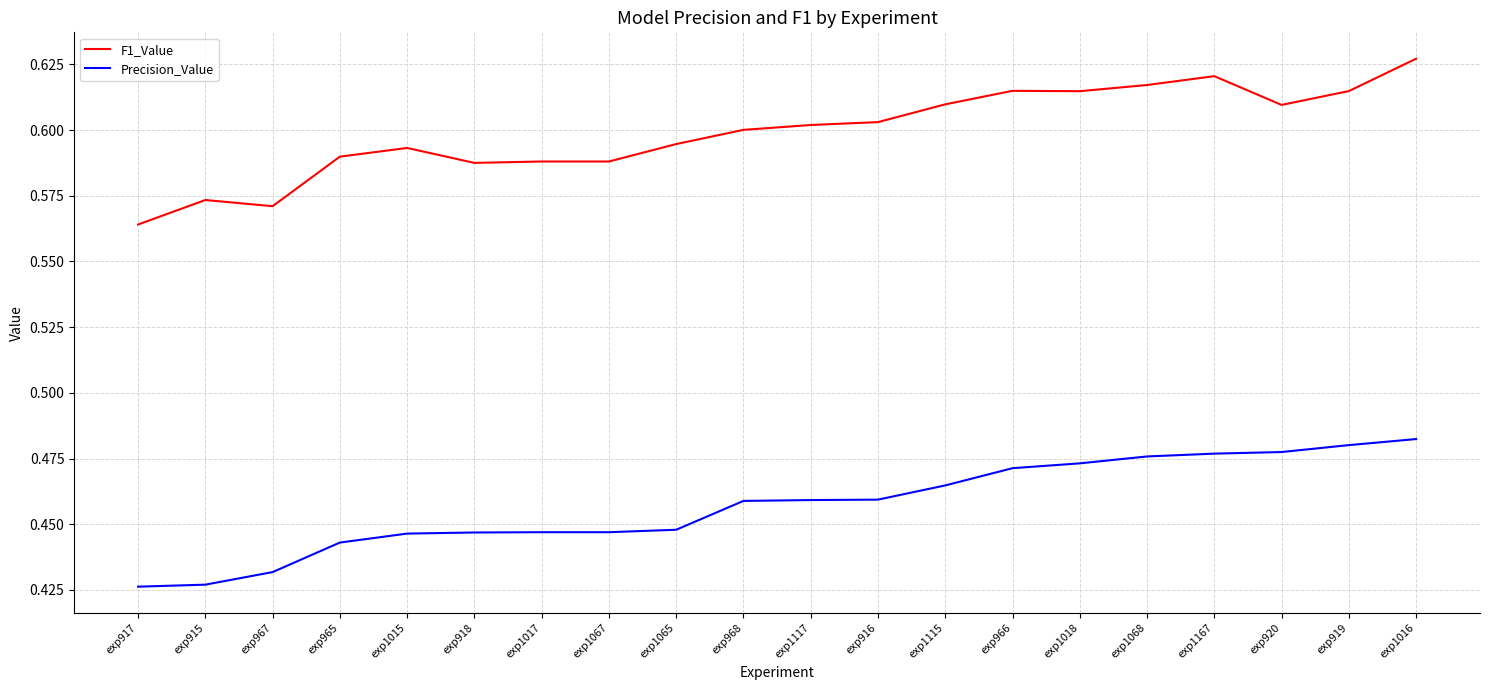

What position from the left is exp915?

2